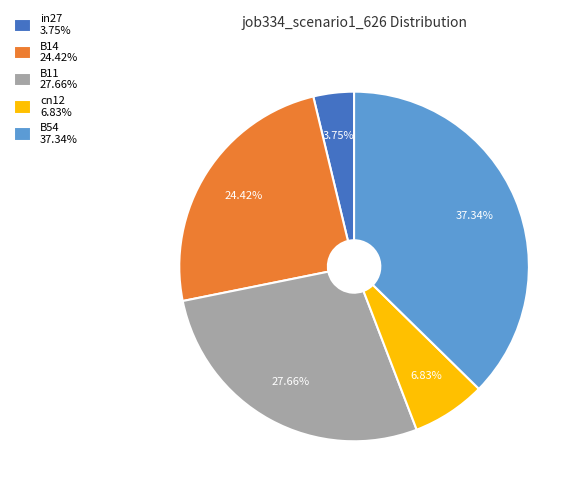

True or false: B14 accounts for 24% of the total.

True